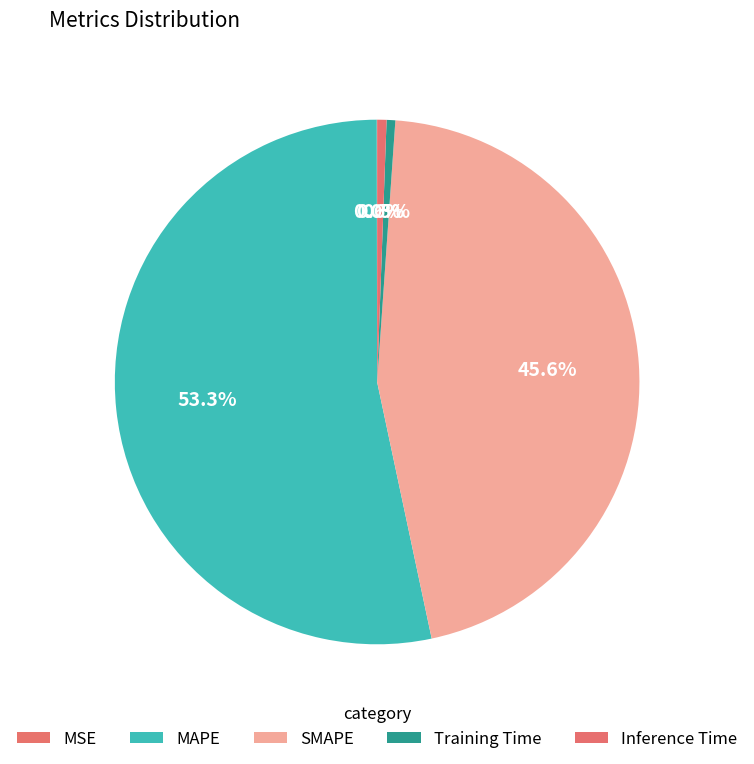

To the nearest percent, what is the difference between the Inference Time and MSE slice percentages?

1%